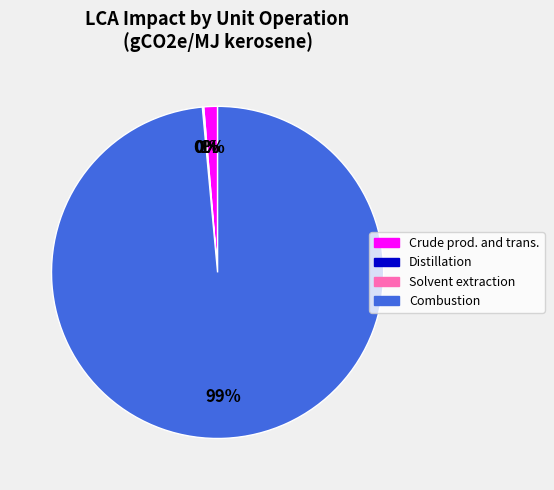

To the nearest percent, what percentage of the pie is Combustion?

99%